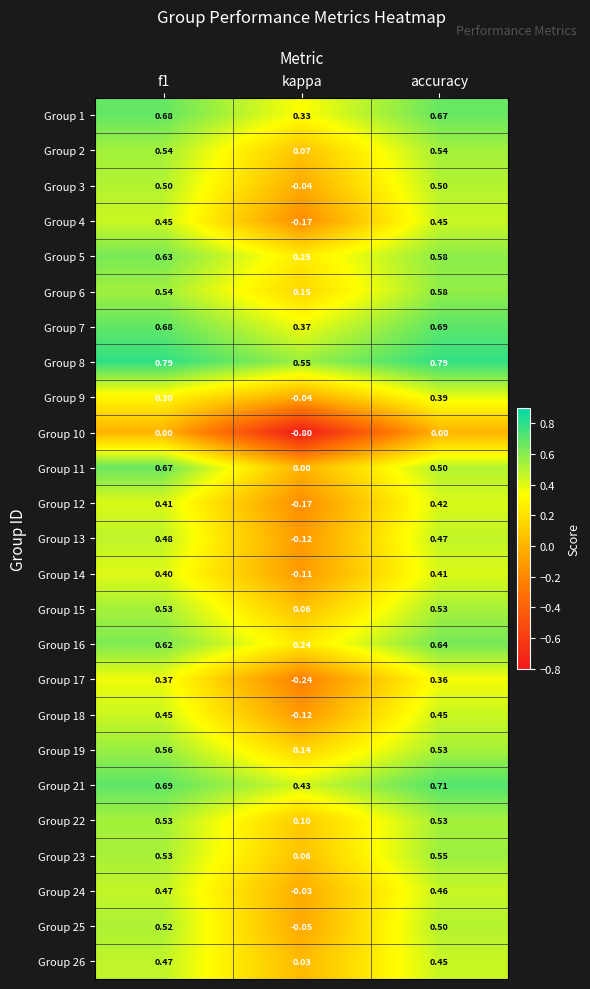

At which category does the chart reach its minimum across all series?

kappa